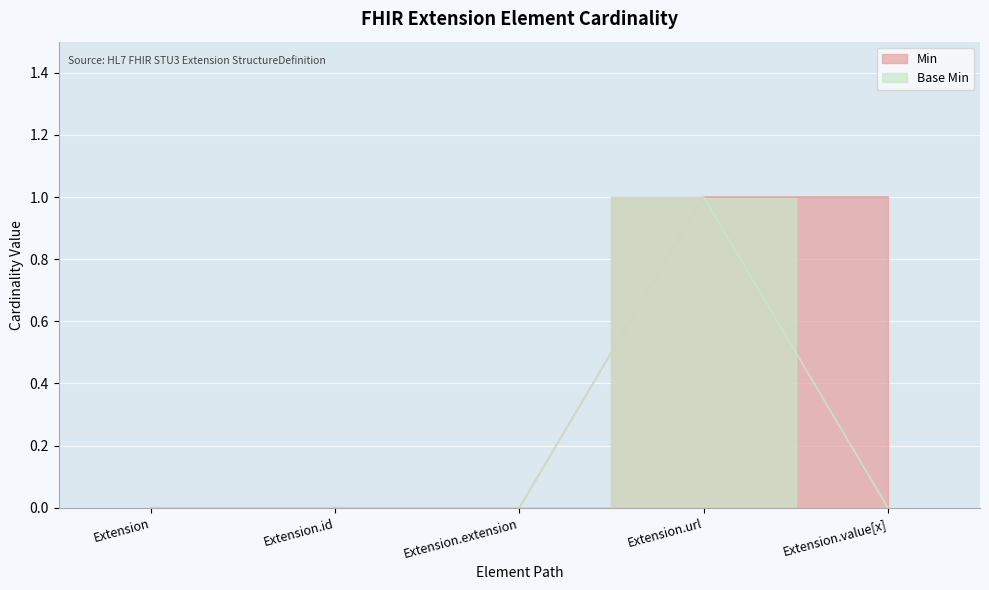

At which label is Min closest to 0?

Extension